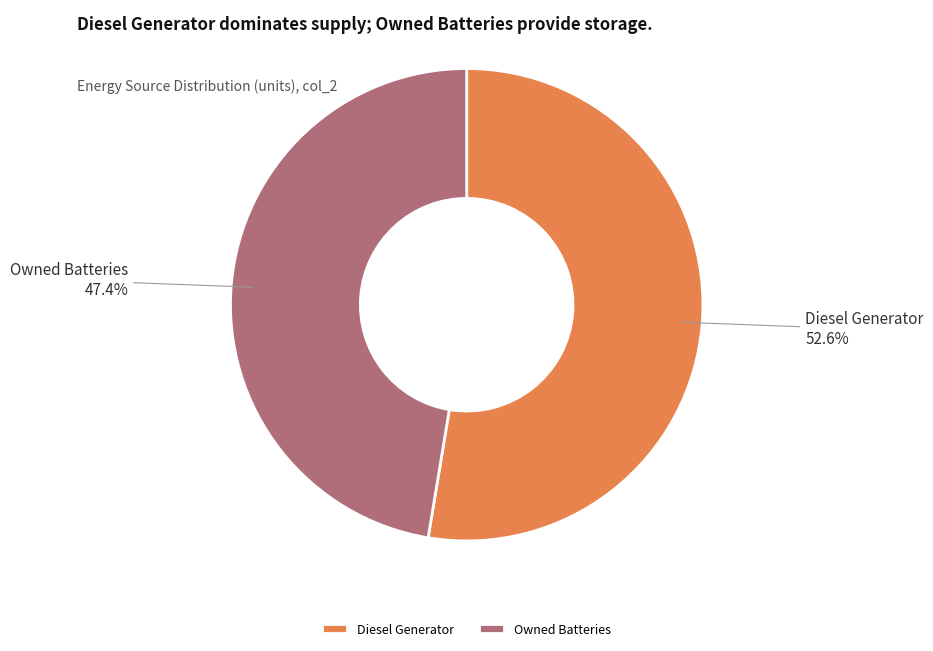

Count the number of slices in the pie.

2